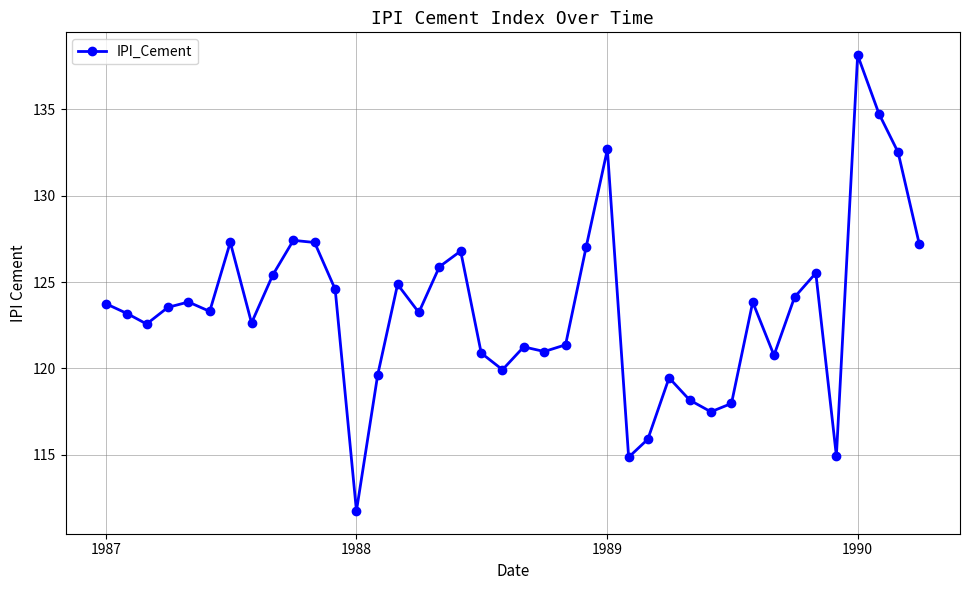

True or false: there are more than 1 points higher than both neighbors.

True